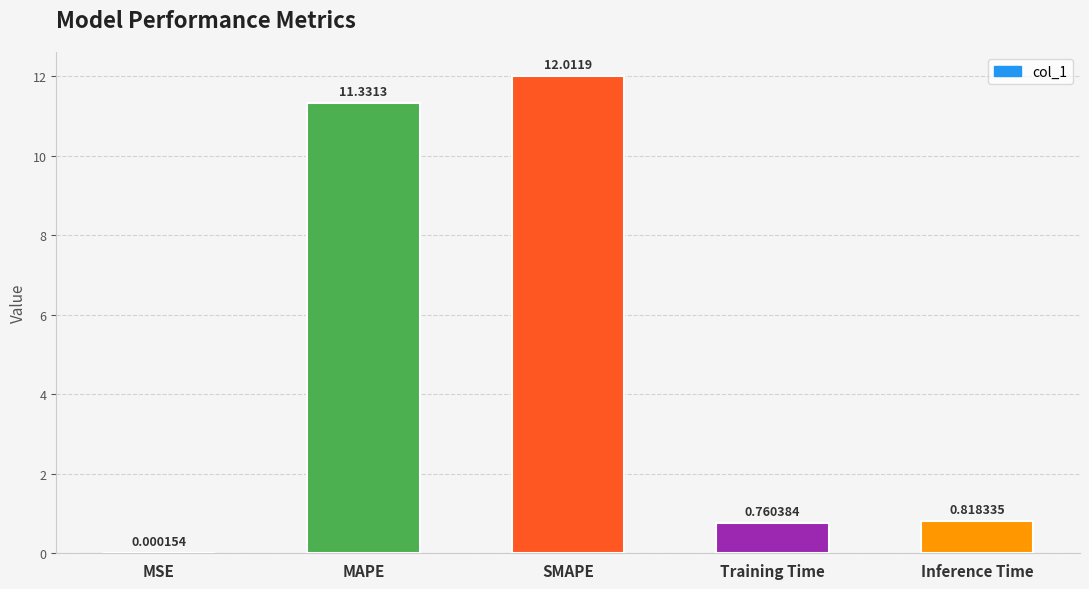

What is the change in value from MAPE to Inference Time?

-10.5